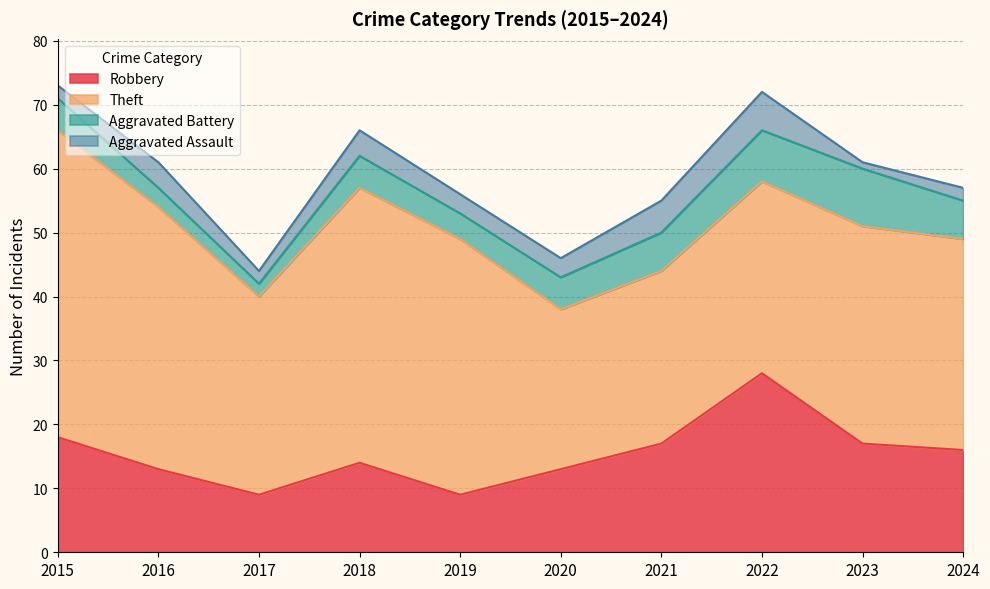

Between 2019 and 2020, which is larger?

2020